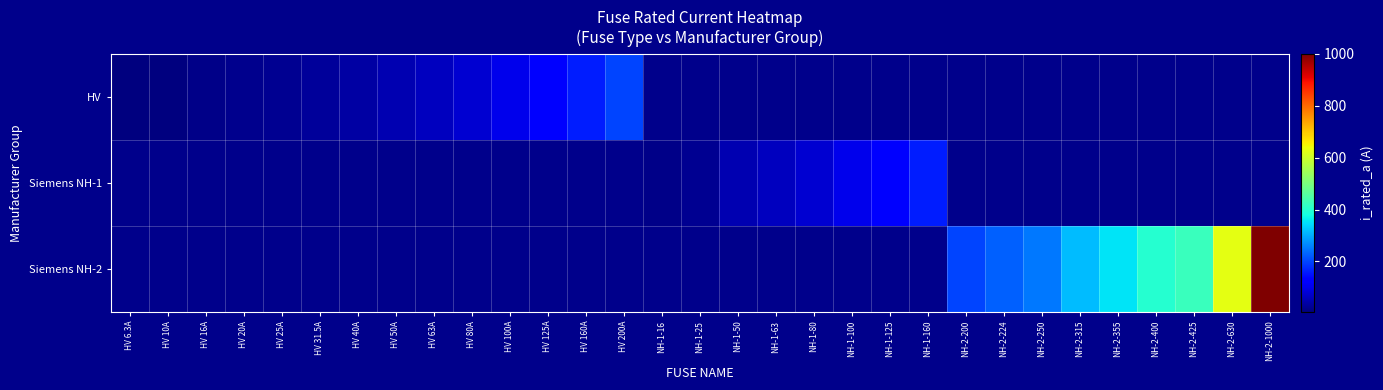

What is the minimum value shown in the chart?

6.3